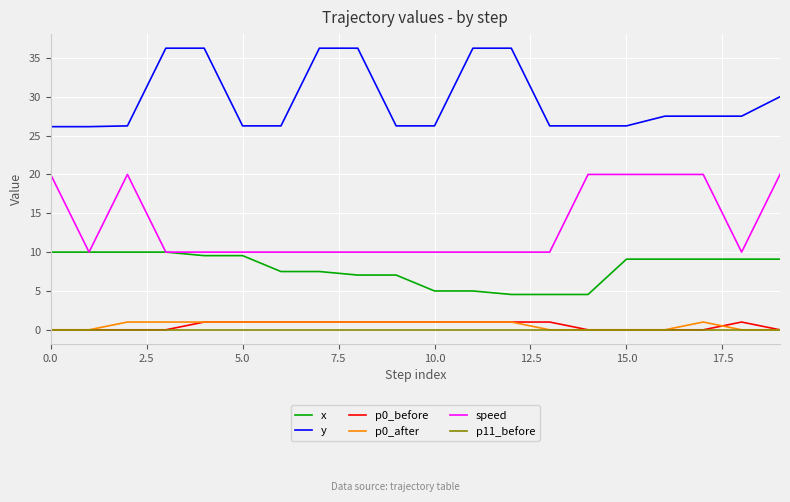

True or false: p0_before and speed cross at least once.

False